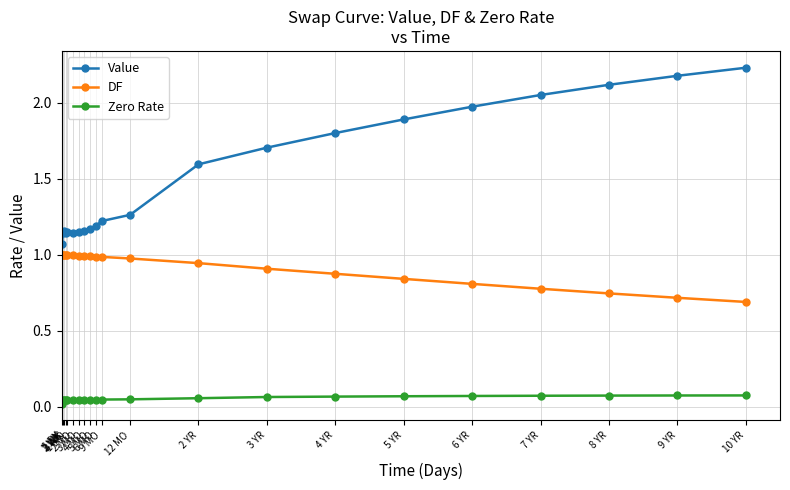

What is the label of the 18th point from the left?

7 YR